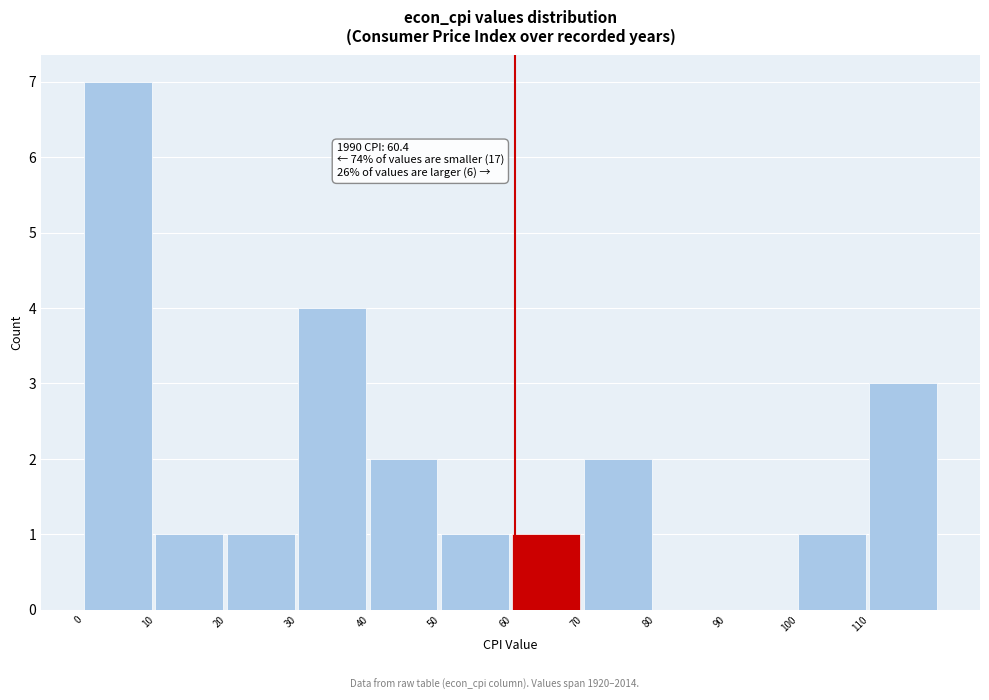

Which range on the x-axis has the tallest bar?

0 to 10